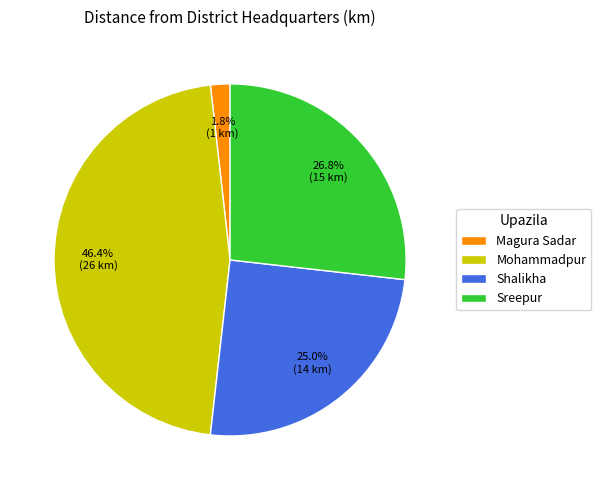

To the nearest percent, what percentage of the pie is Sreepur?

27%